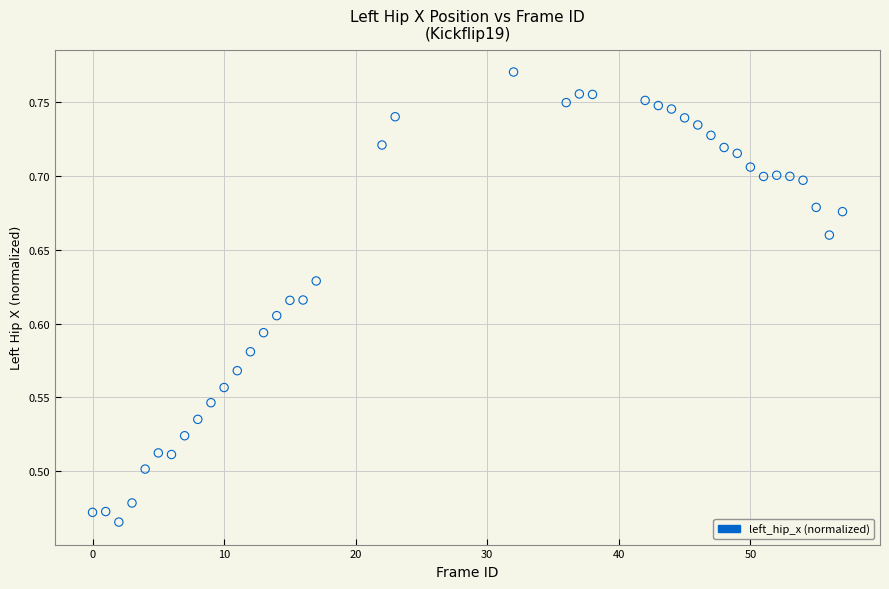

What is the range of X values (max minus min)?

57.0